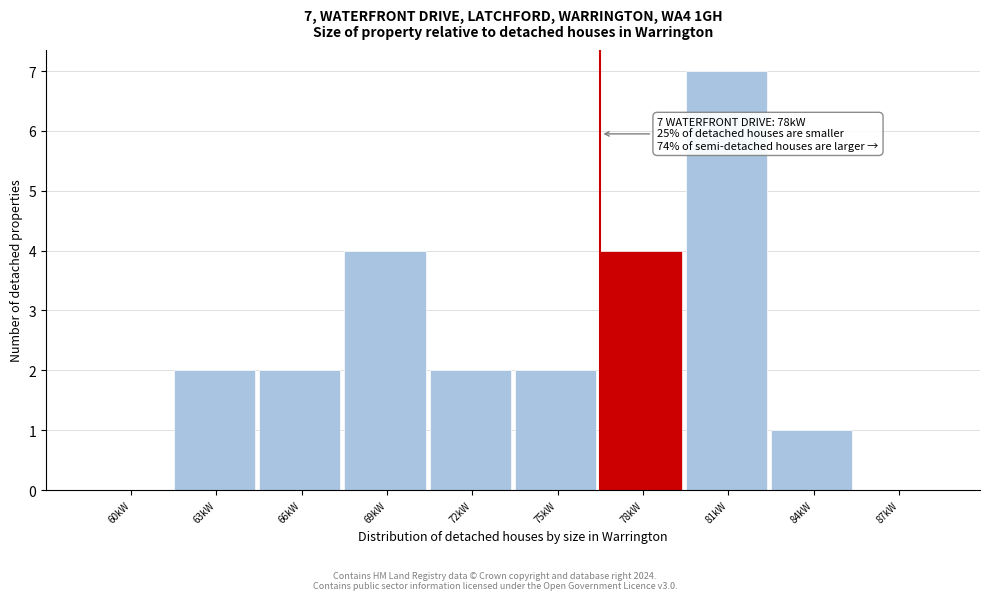

Reading left to right, transcribe all the data shown in this chart.

60kW=0	63kW=2	66kW=2	69kW=4	72kW=2	75kW=2	78kW=4	81kW=7	84kW=1	87kW=0